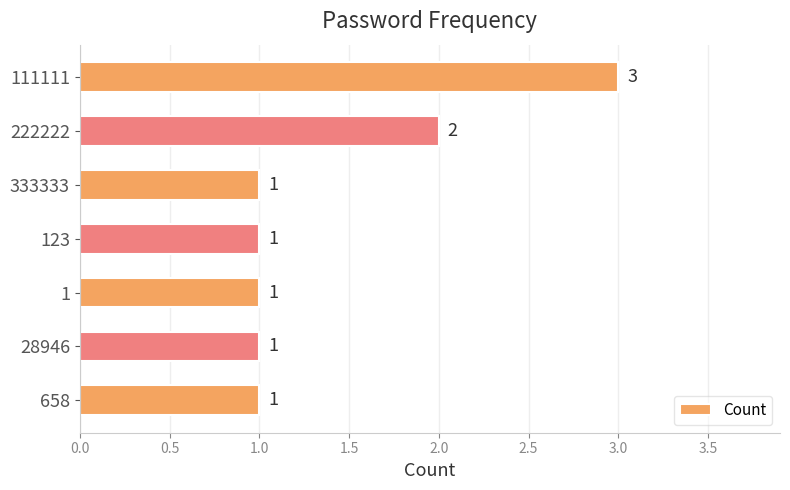

What is the ratio of the value at 111111 to the value at 222222?

1.5